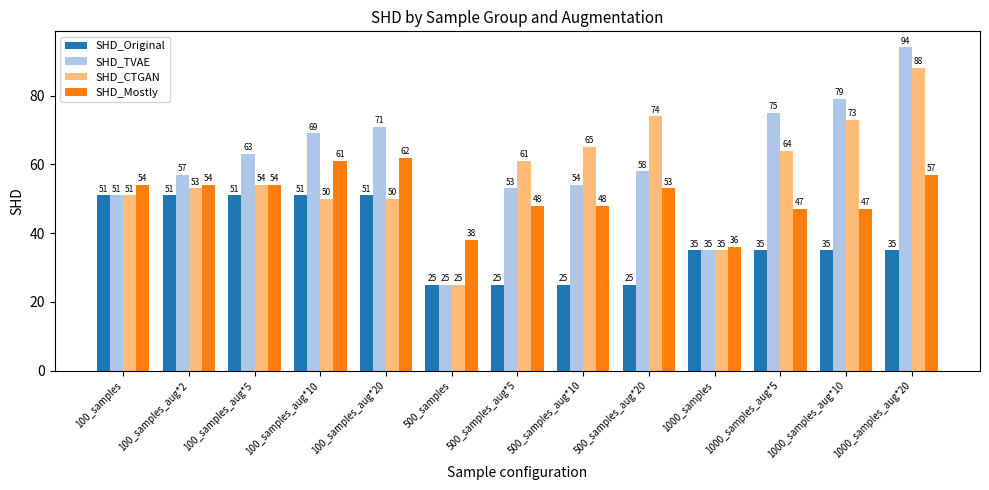

Which series has the widest spread of values?

SHD_TVAE